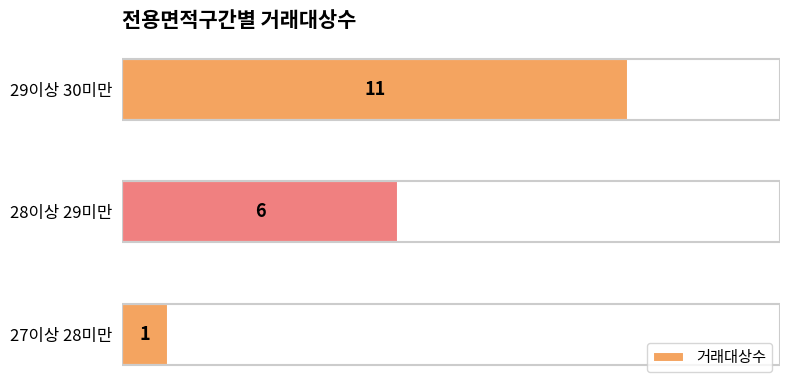

How many series are shown in this chart?

1